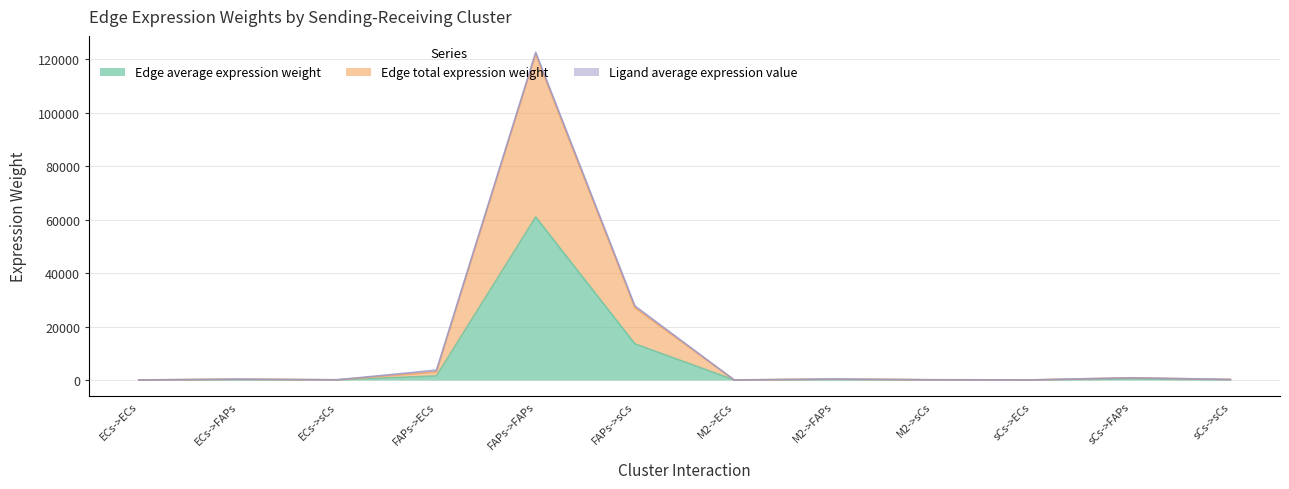

What is the value of the Edge average expression weight point at the 6th from the left?

13505.6